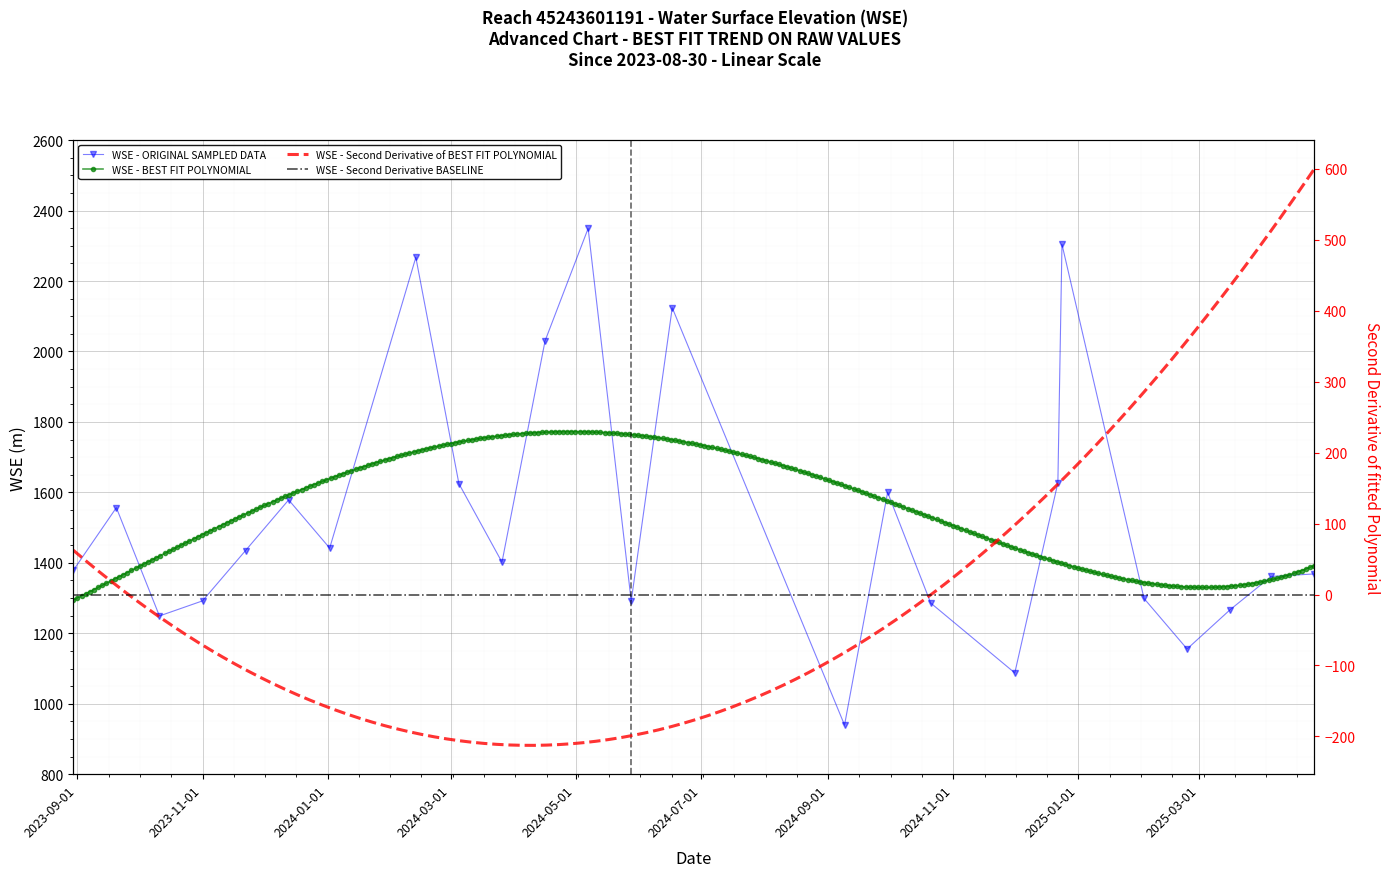

List the labels in order of value, smallest first.

2024-09-09, 2024-12-01, 2025-02-23, 2023-10-11, 2025-03-16, 2024-10-21, 2024-05-28, 2023-11-01, 2025-02-02, 2025-04-05, 2025-04-26, 2023-08-30, 2024-03-26, 2023-11-22, 2024-01-02, 2023-09-20, 2023-12-13, 2024-09-30, 2024-03-05, 2024-12-22, 2024-04-16, 2024-06-17, 2024-02-13, 2024-12-24, 2024-05-07